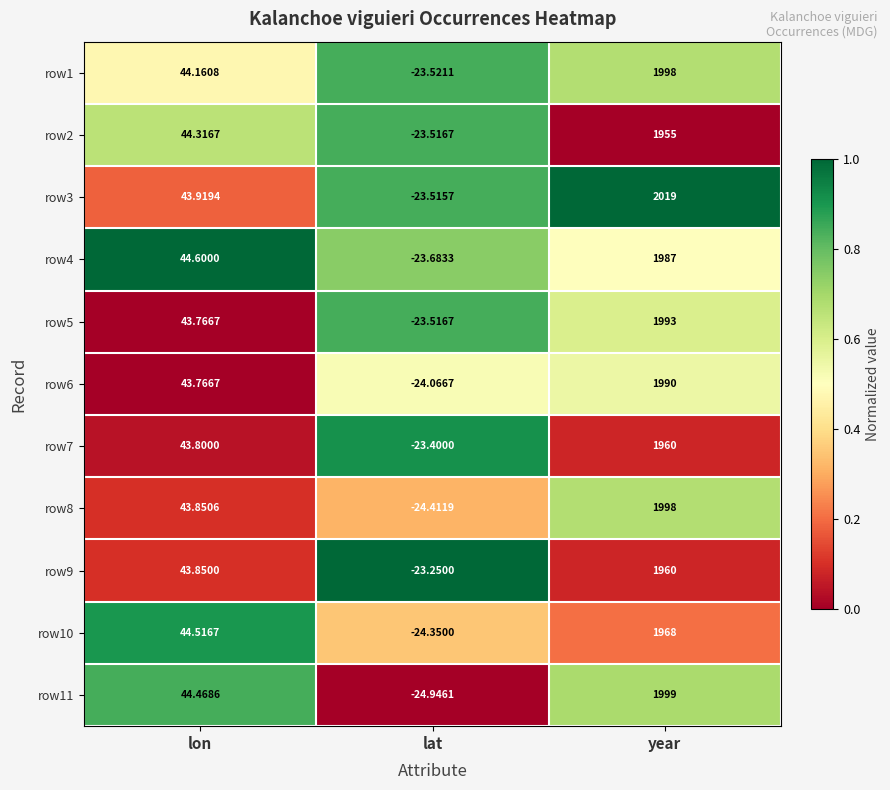

Which series has the largest total across all categories?

row3